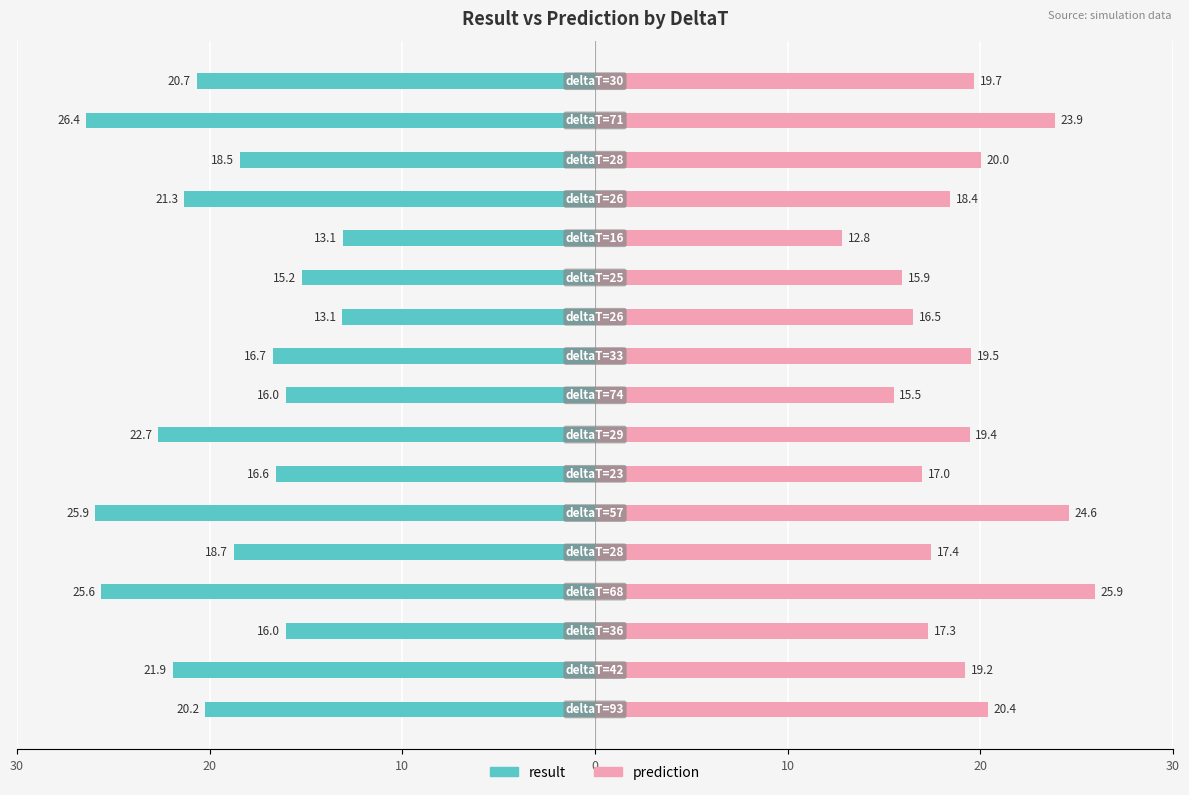

How many values in the prediction series exceed 19?

9